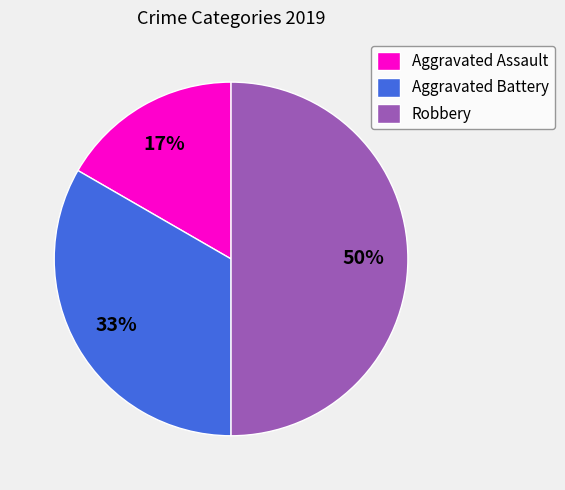

To the nearest percent, what portion does Aggravated Battery represent?

33%